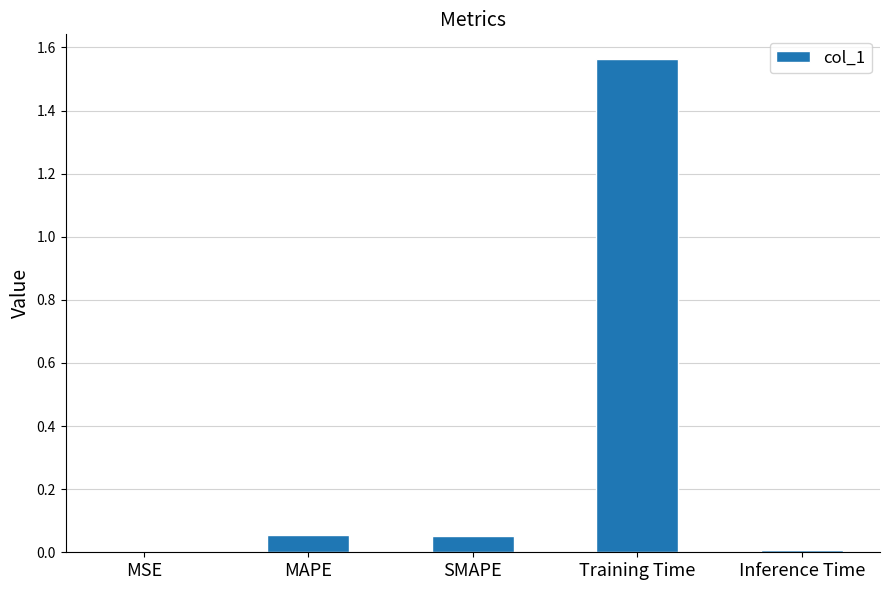

Which has a higher value, MAPE or MSE?

MAPE